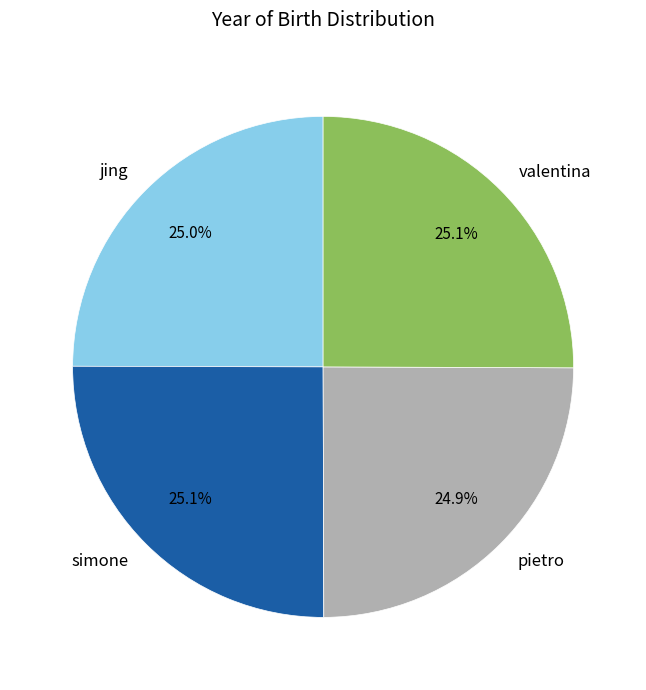

What percentage is the simone slice, to the nearest percent?

25%